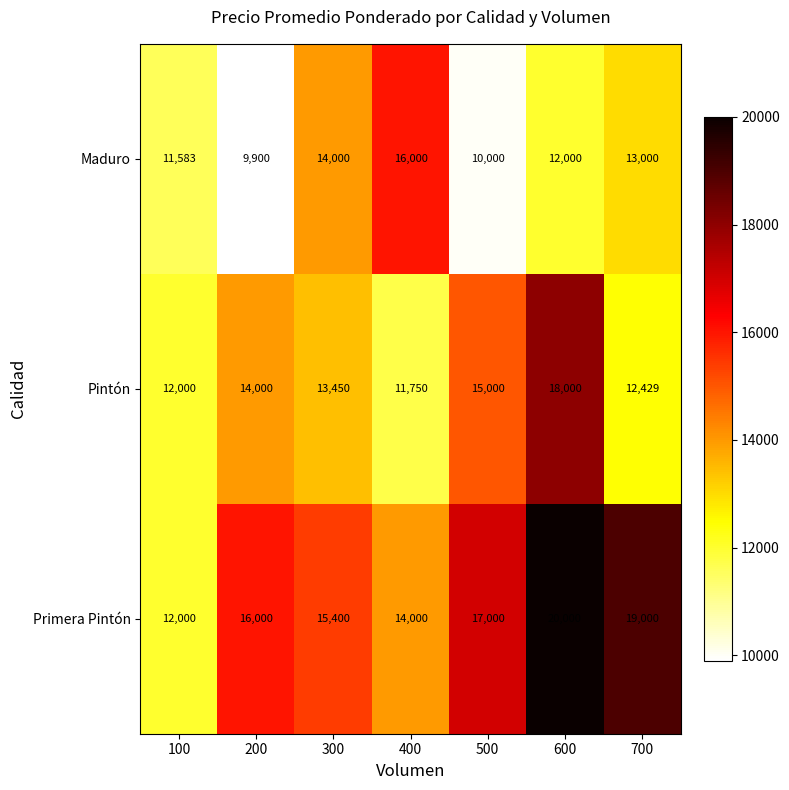

What is the sum of all Maduro values?

86483